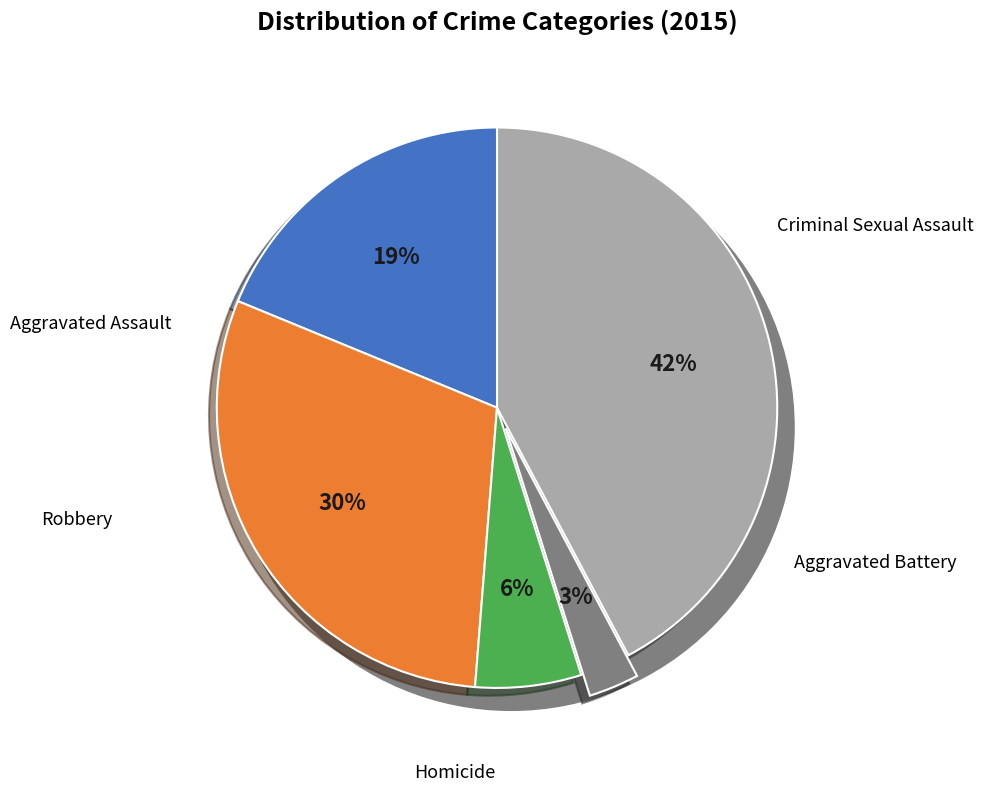

Count the number of slices in the pie.

5